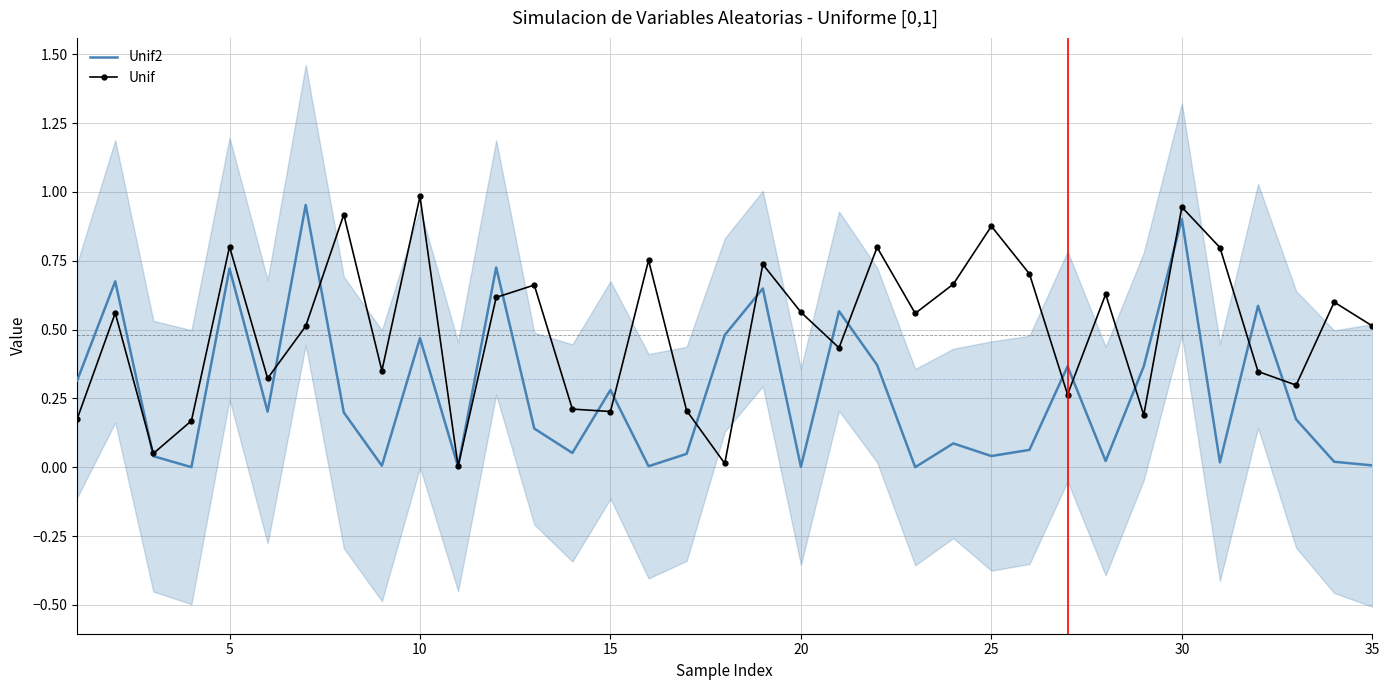

What is the difference between the maximum and second lowest values in the Unif series?

1.0